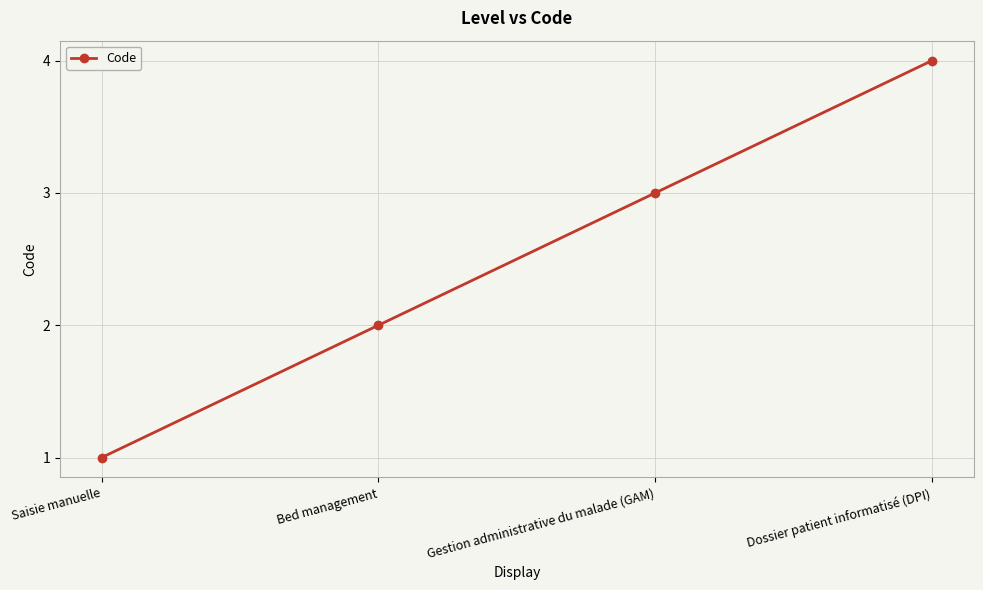

Is this an area chart (filled region under the line)?

No